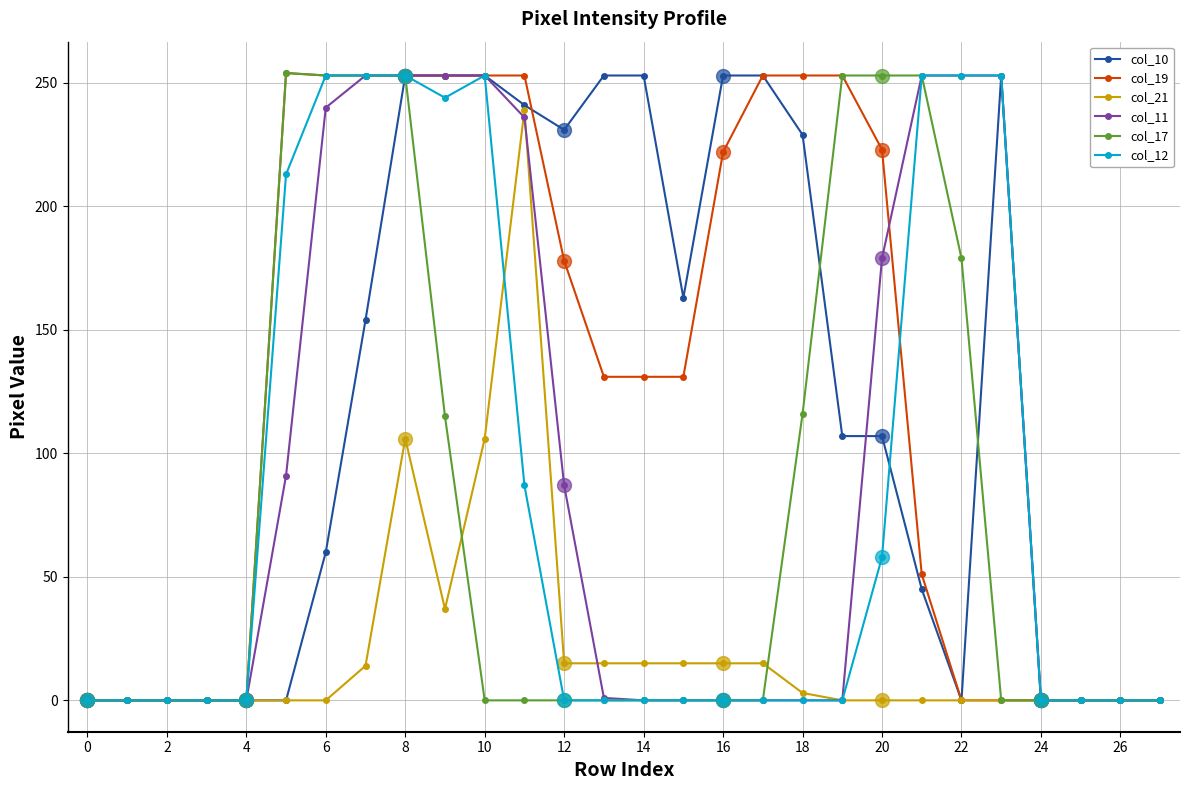

What is the maximum value for col_10?

253